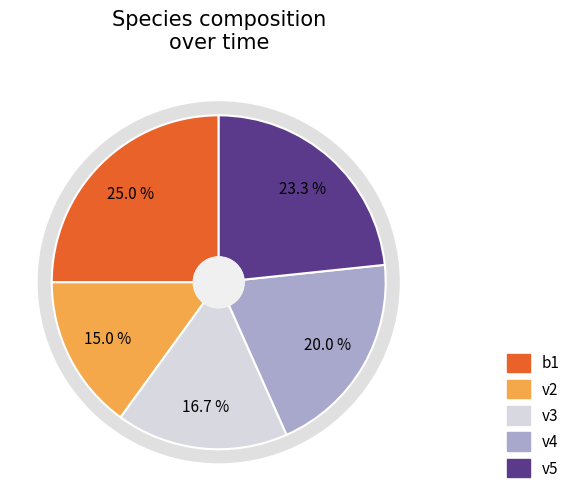

What percentage do v5 and a1 together represent?

23.3%